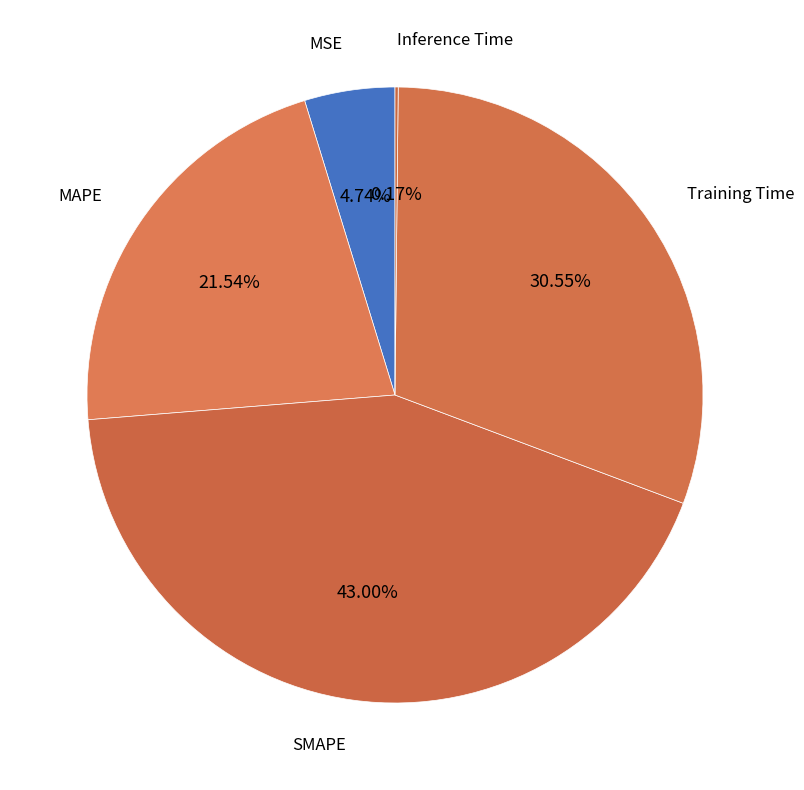

Which slice is the smallest?

Inference Time